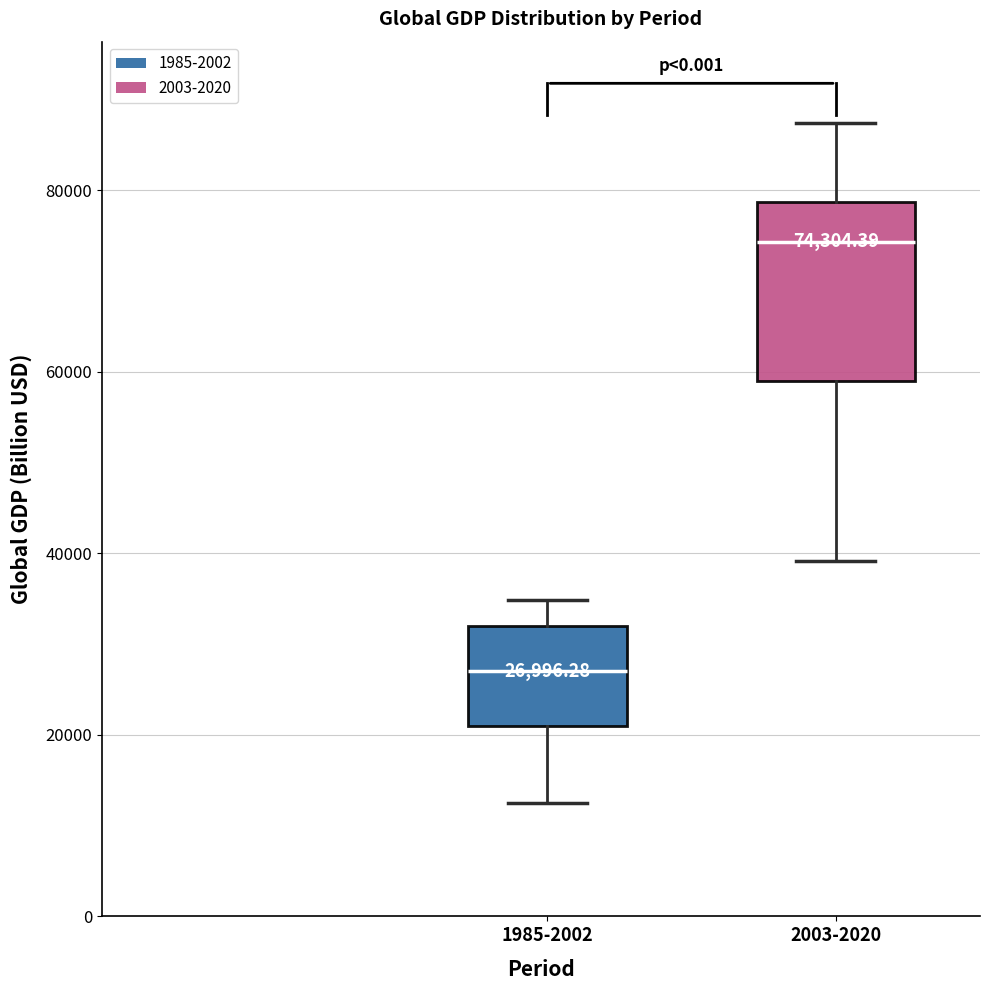

Which box's median line is the lowest?

1985-2002